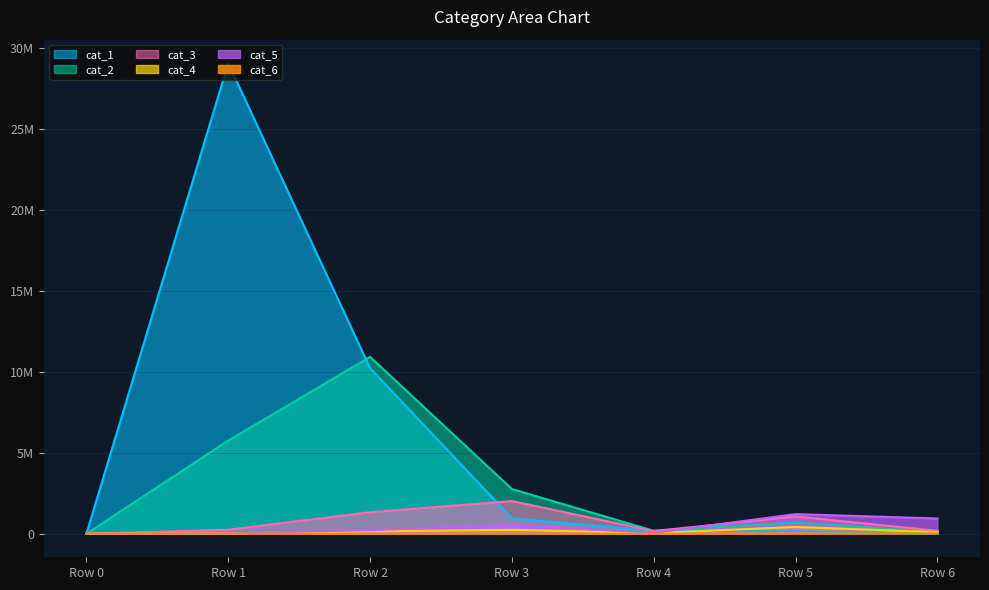

Count the number of categories in the chart.

7